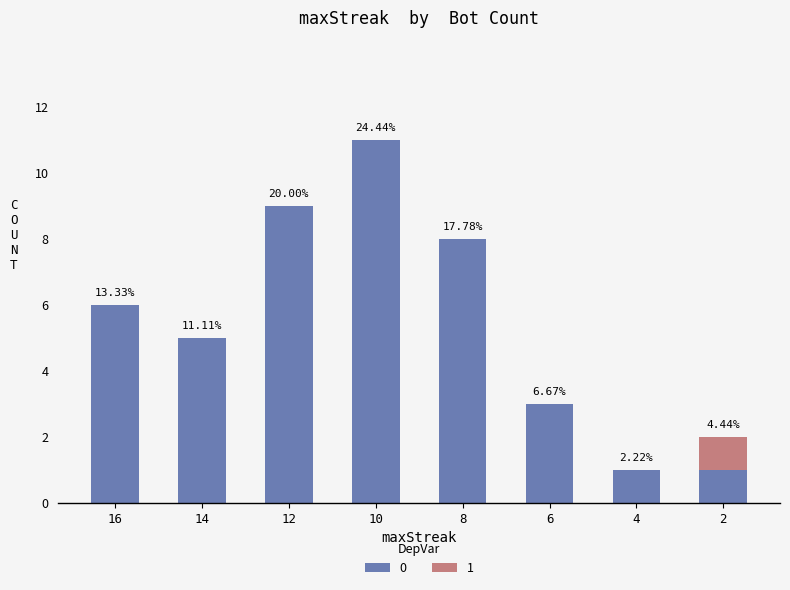

Are the bars grouped side by side (vs. stacked)?

No